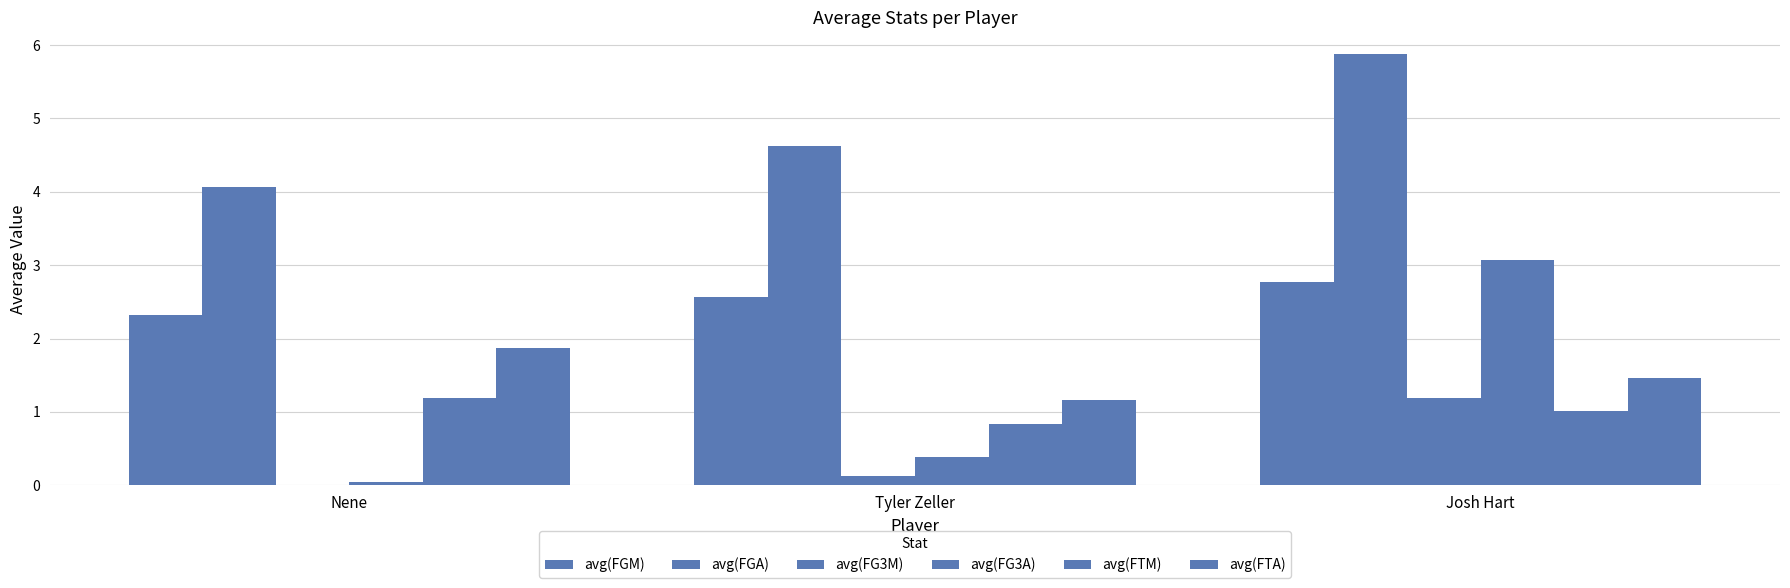

How many data points in avg(FG3M) are above 0?

2